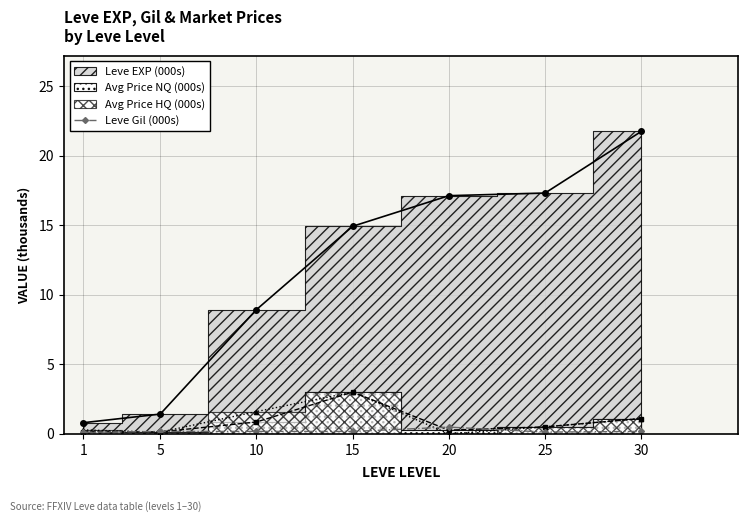

The Leve Gil (000s) series shows 0.5 at 20. True or false?

True